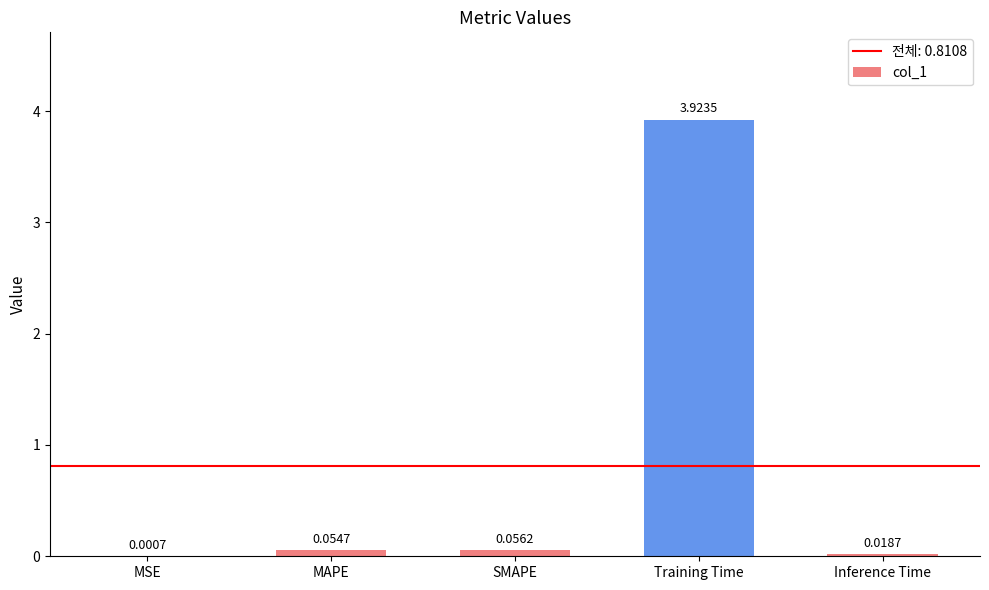

Are the bars grouped side by side (vs. stacked)?

No